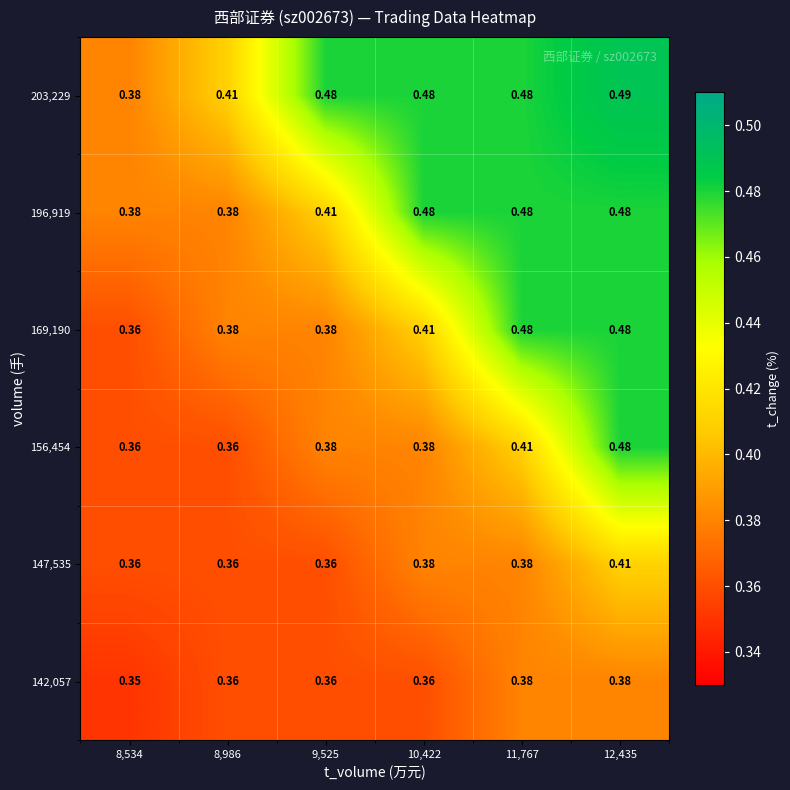

Reading left to right, transcribe all the data shown in this chart.

142,057: 8,534=0.3	8,986=0.4	9,525=0.4	10,422=0.4	11,767=0.4	12,435=0.4
147,535: 8,534=0.4	8,986=0.4	9,525=0.4	10,422=0.4	11,767=0.4	12,435=0.4
156,454: 8,534=0.4	8,986=0.4	9,525=0.4	10,422=0.4	11,767=0.4	12,435=0.5
169,190: 8,534=0.4	8,986=0.4	9,525=0.4	10,422=0.4	11,767=0.5	12,435=0.5
196,919: 8,534=0.4	8,986=0.4	9,525=0.4	10,422=0.5	11,767=0.5	12,435=0.5
203,229: 8,534=0.4	8,986=0.4	9,525=0.5	10,422=0.5	11,767=0.5	12,435=0.5